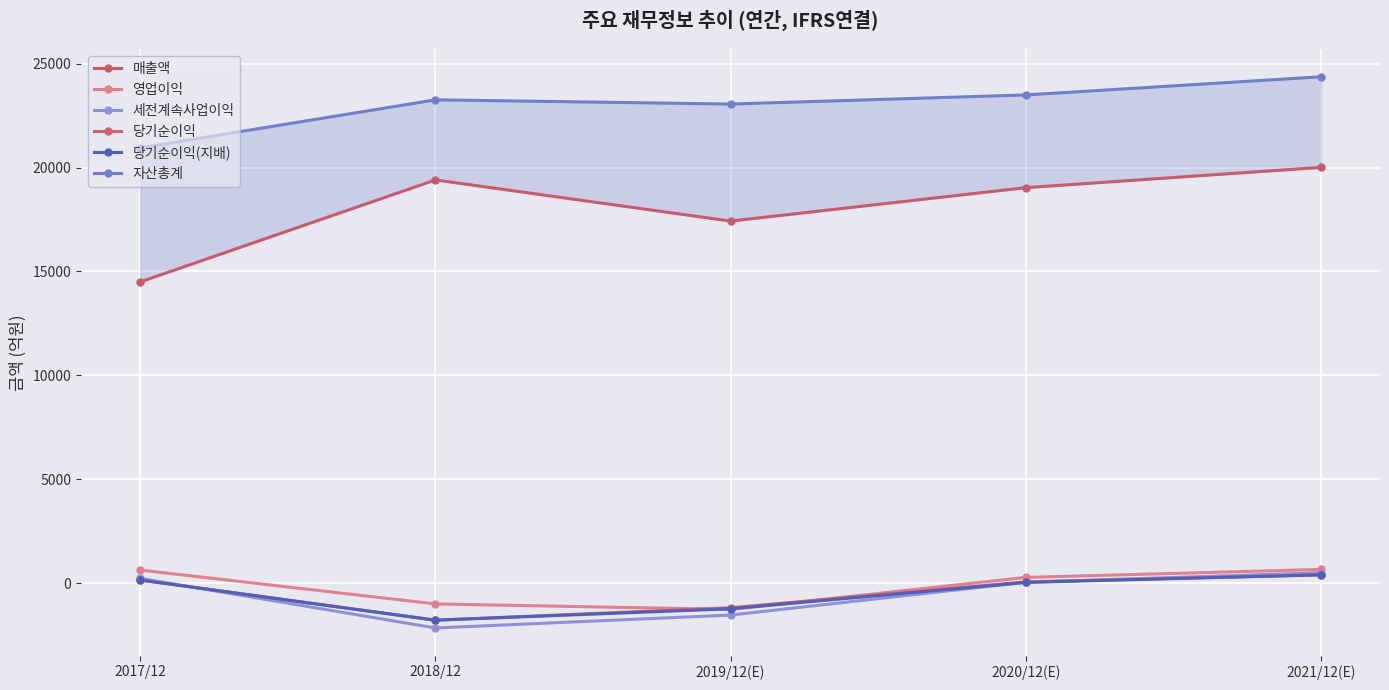

Which series changed the most between 2018/12 and 2020/12(E)?

세전계속사업이익